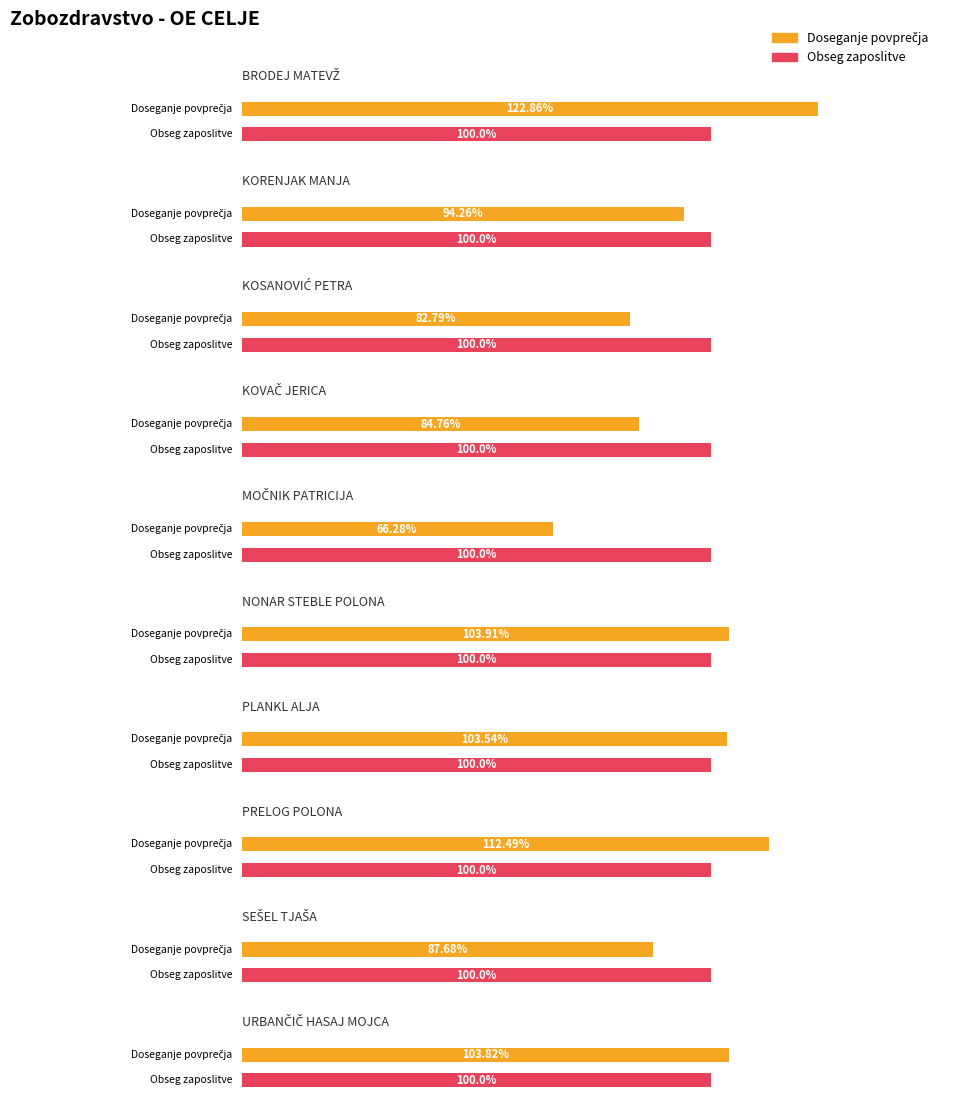

How many categories are shown in the chart?

10